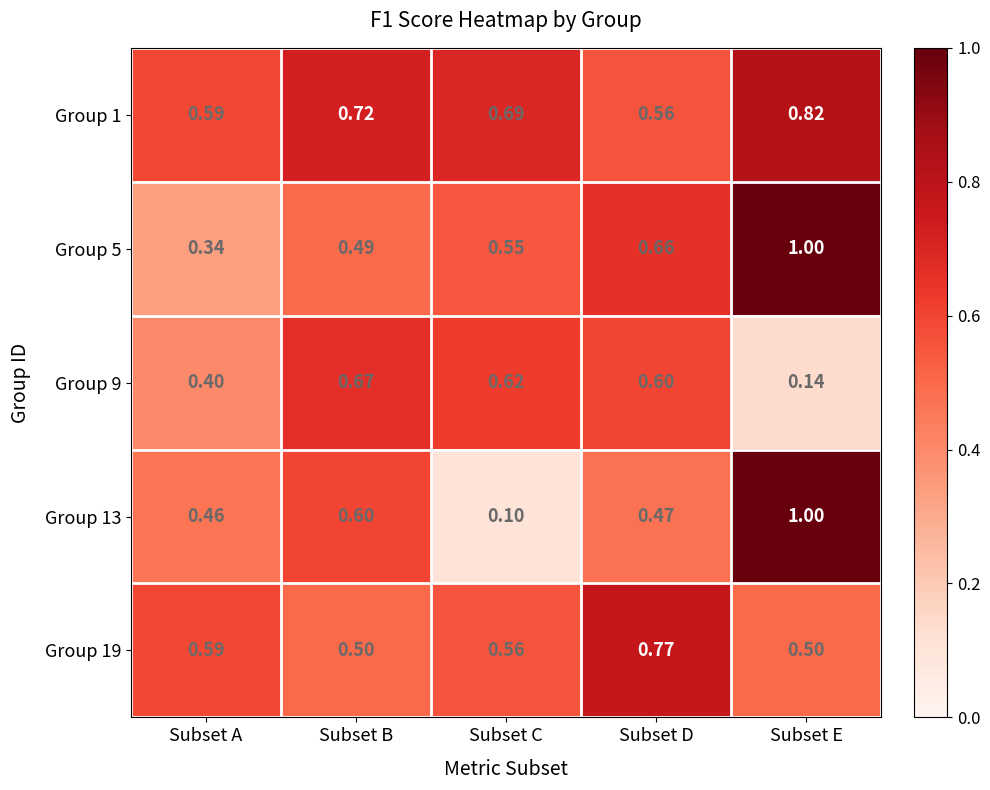

Which category has the highest value in the Group 13 series?

Subset E